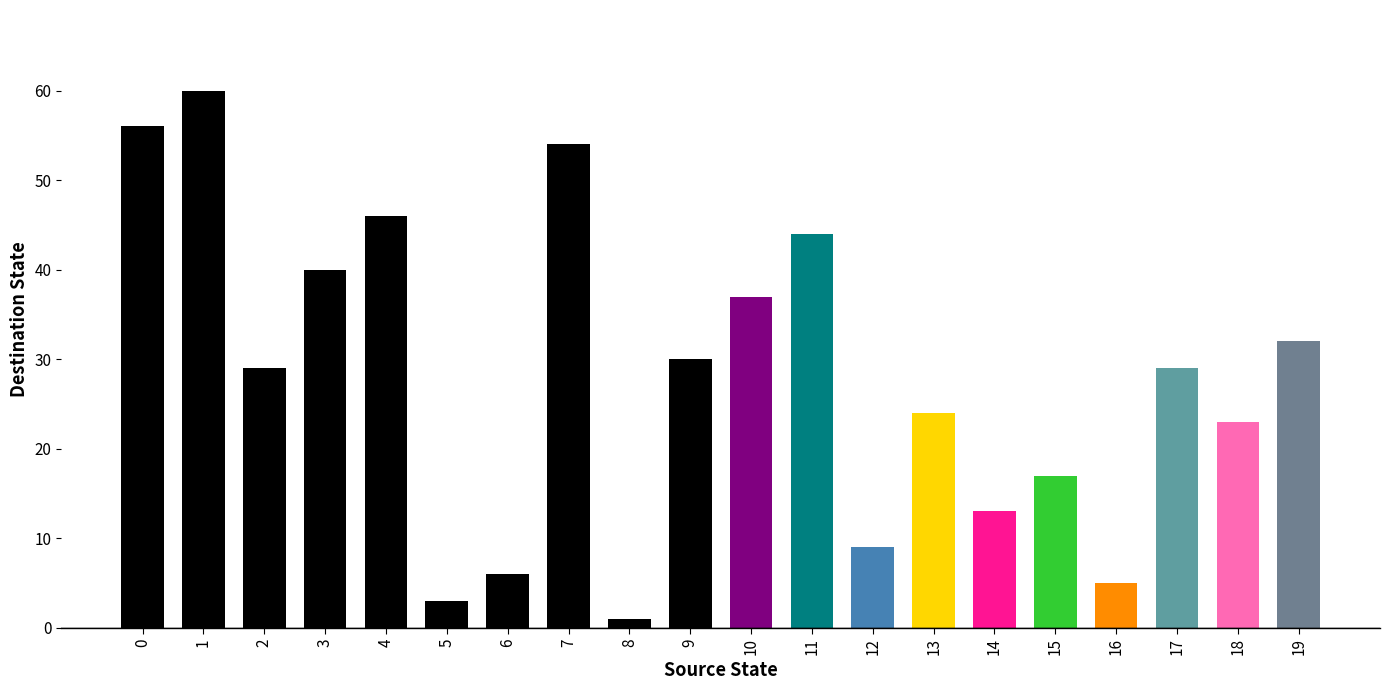

Reading right to left, transcribe all the data shown in this chart.

19=32	18=23	17=29	16=5	15=17	14=13	13=24	12=9	11=44	10=37	9=30	8=1	7=54	6=6	5=3	4=46	3=40	2=29	1=60	0=56